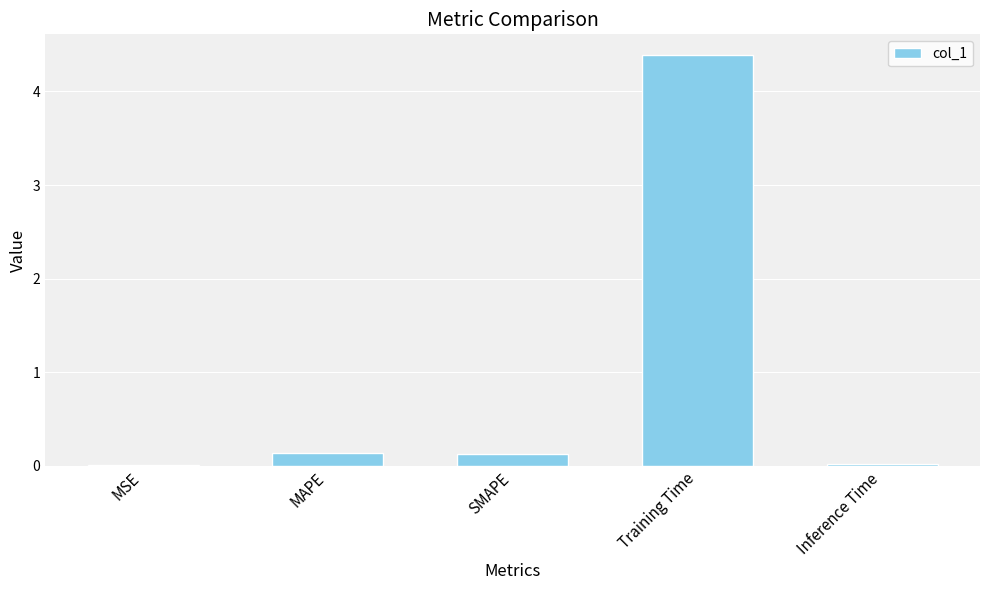

Which has a higher value, SMAPE or Training Time?

Training Time